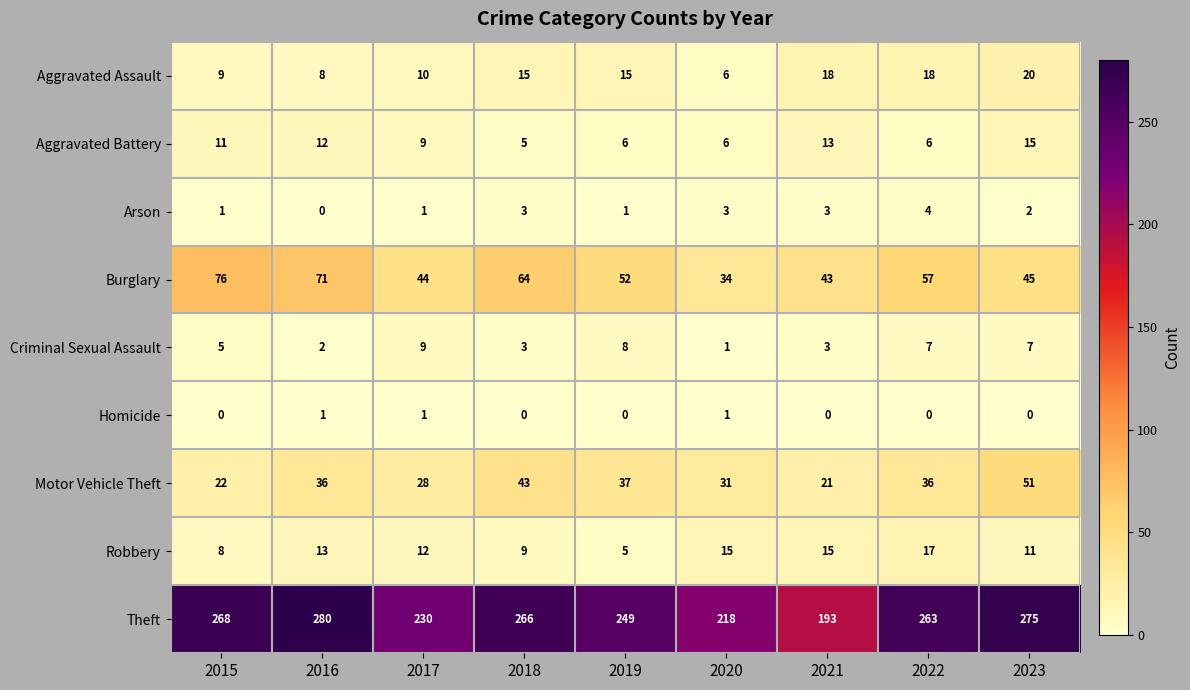

What is the difference between the maximum and minimum values in the Aggravated Assault series?

14